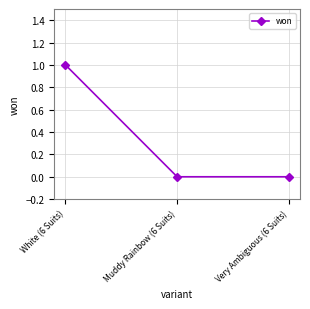

What is the sum of all values?

1